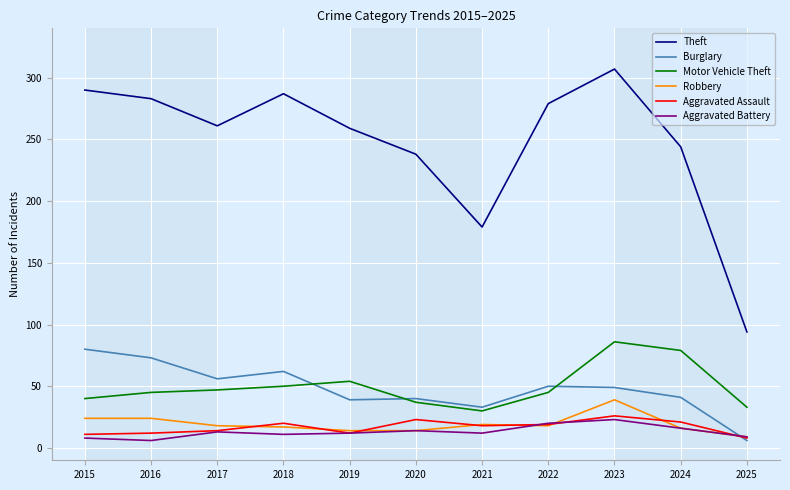

What is the difference between the highest and lowest values at 2022?

261